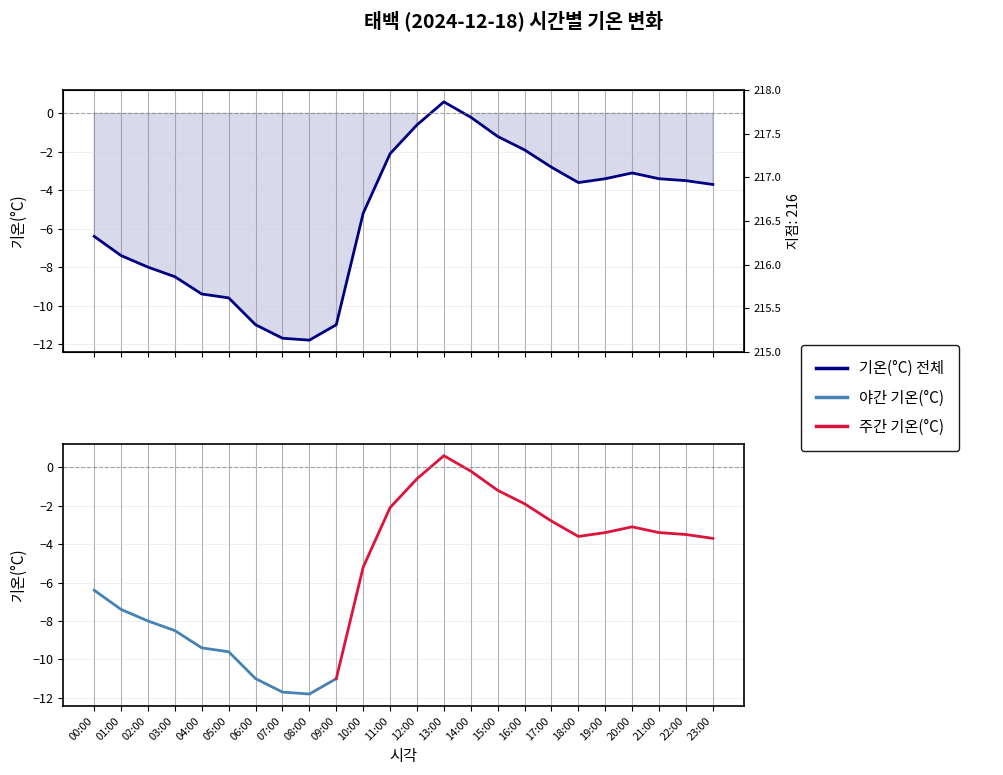

At how many categories does at least one series exceed 0?

1